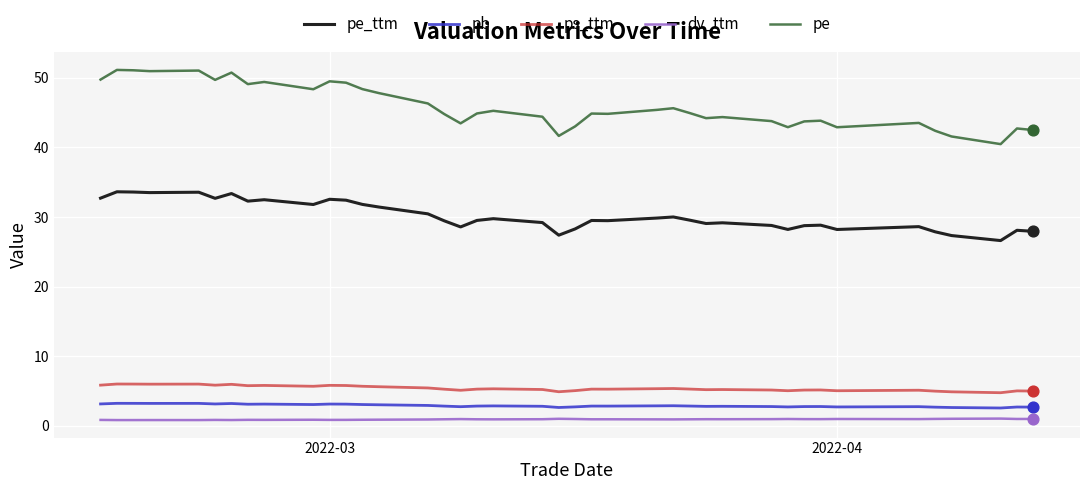

Which series has the largest total across all categories?

pe